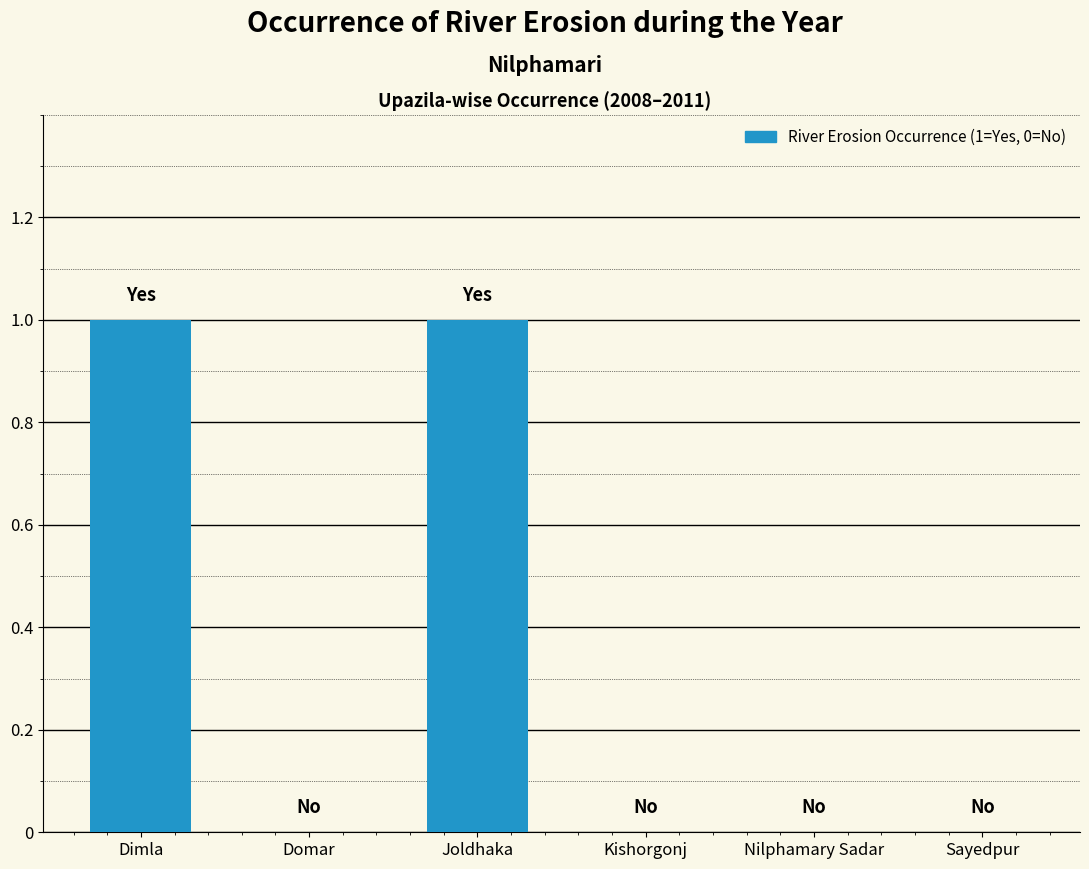

Count the number of data series in this chart.

1